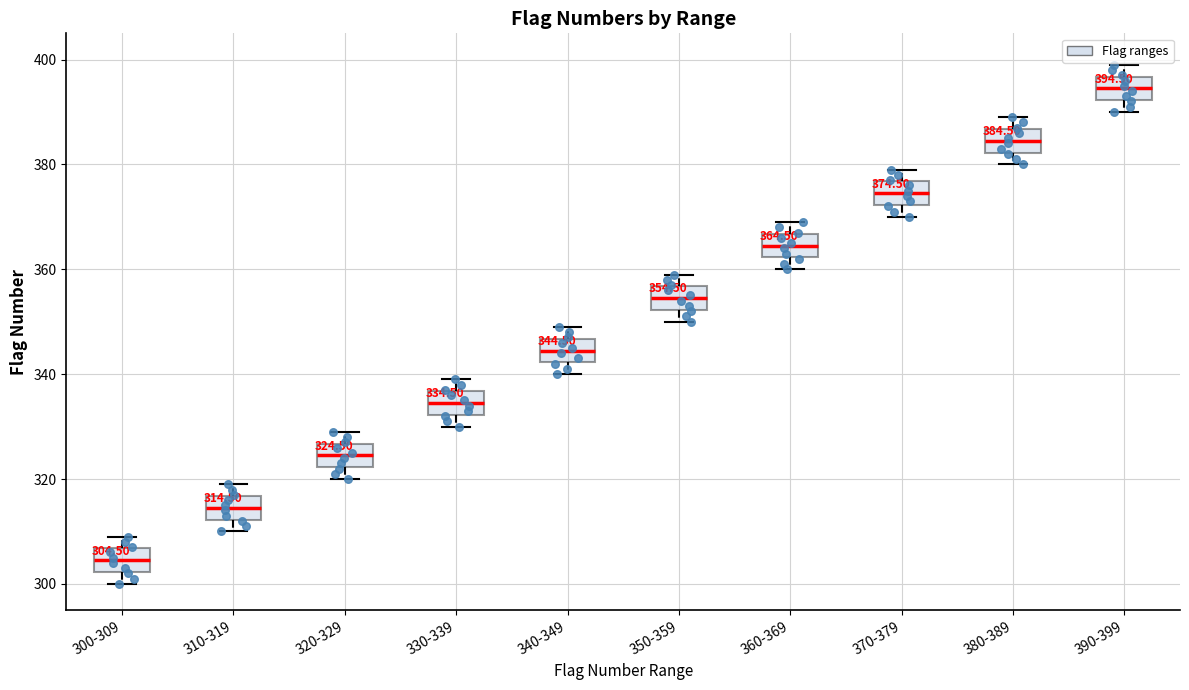

Which box's median line is the lowest?

300-309